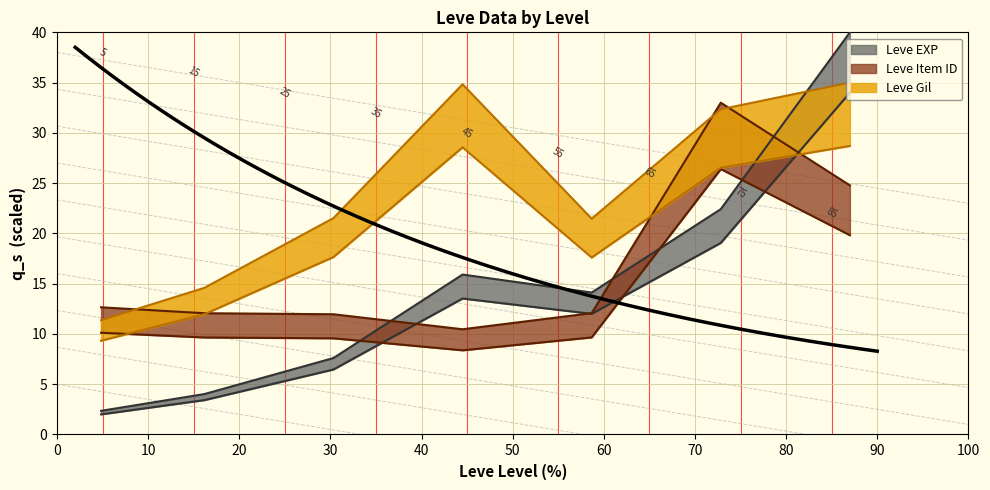

How many interior local valleys does the Leve Item ID series have?

1